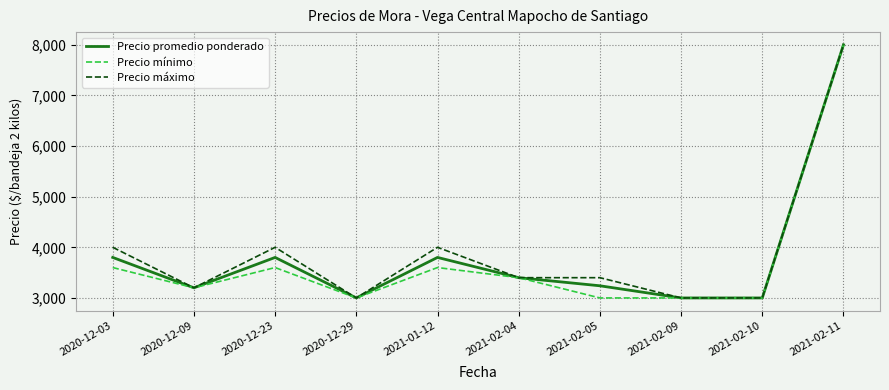

Is this an area chart (filled region under the line)?

No